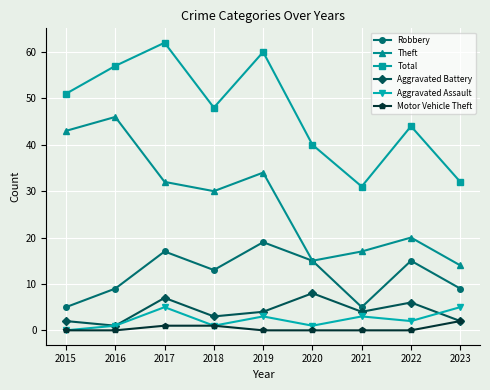

Where is Aggravated Assault nearest to the value 2?

2022